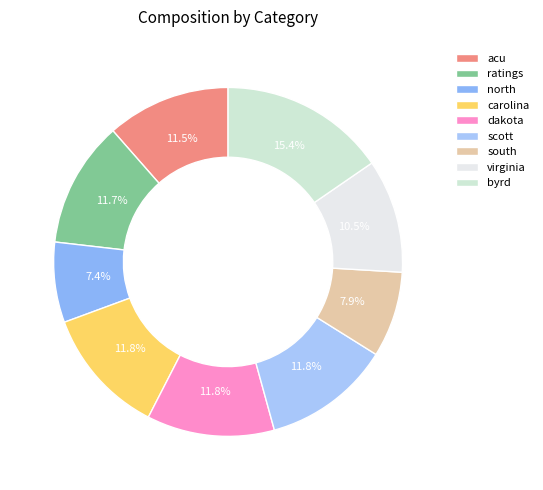

Rank the categories by value from lowest to highest.

north, south, virginia, acu, ratings, carolina, dakota, scott, byrd